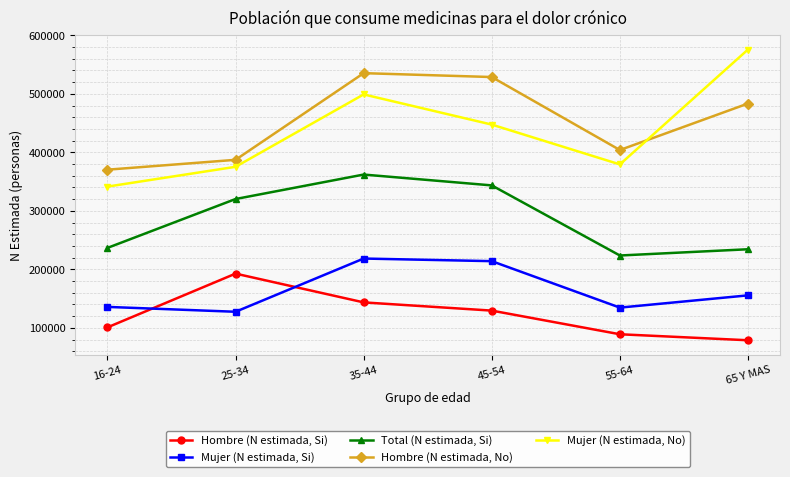

What is the approximate value of Mujer (N estimada, No) at 16-24, to the nearest 100?

341400